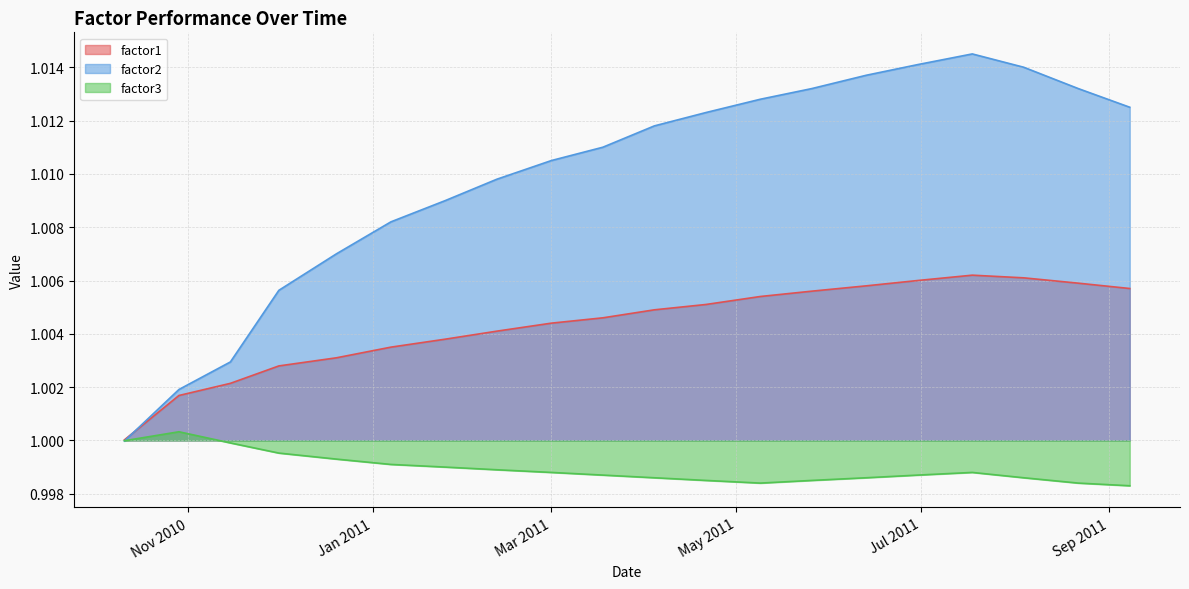

The value of factor2 at 2011-08-22 is 1.0. True or false?

True